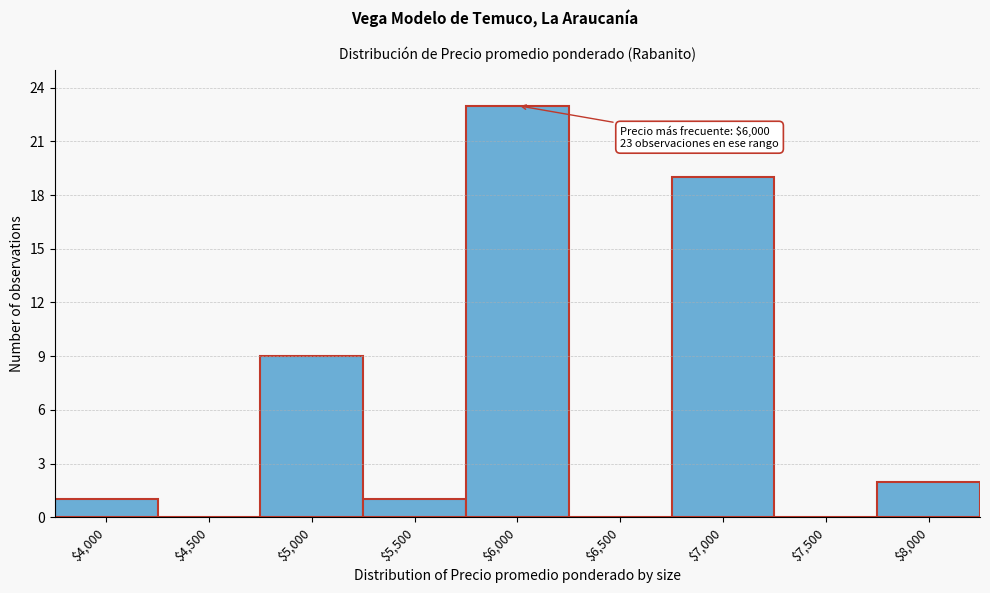

Which category has the highest value across all series?

$6,000